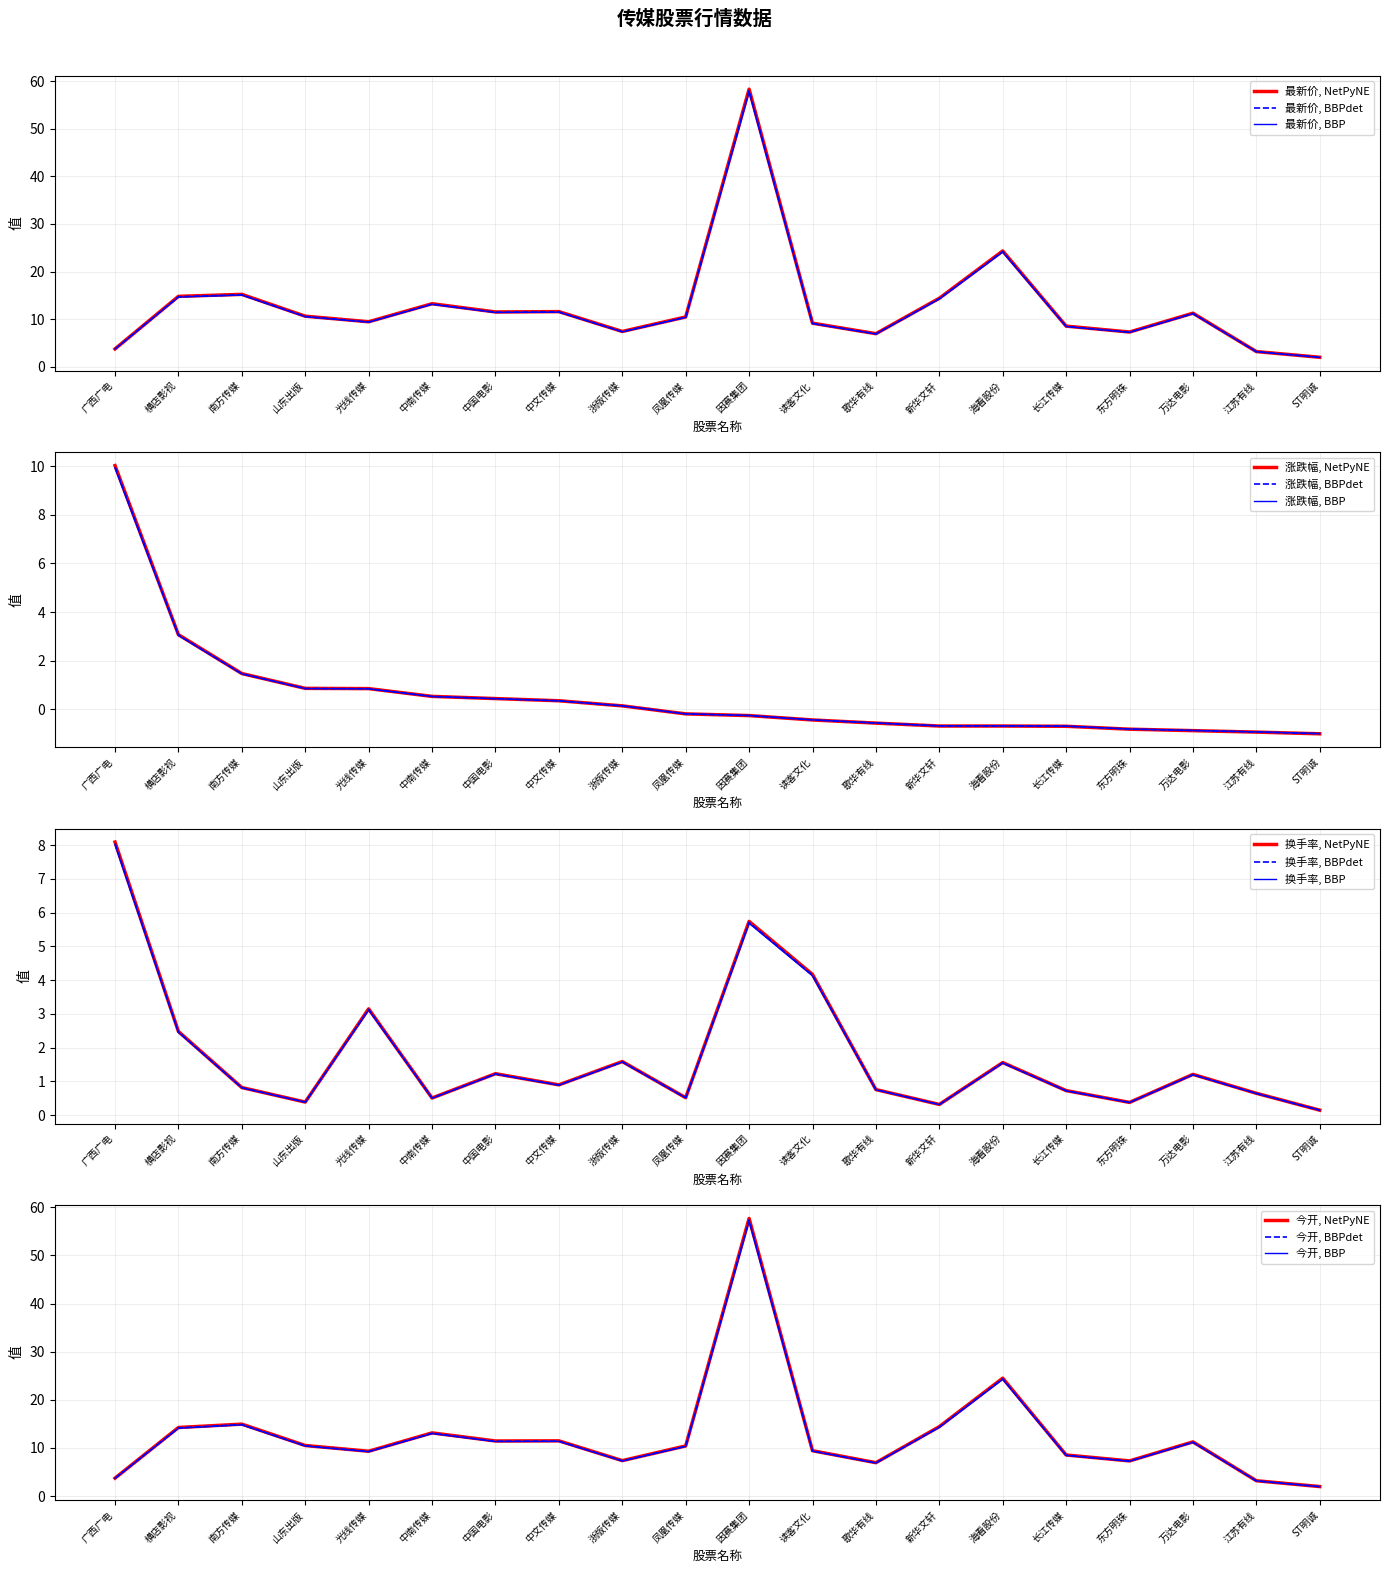

Which series changed the most between 新华文轩 and 海看股份?

今开